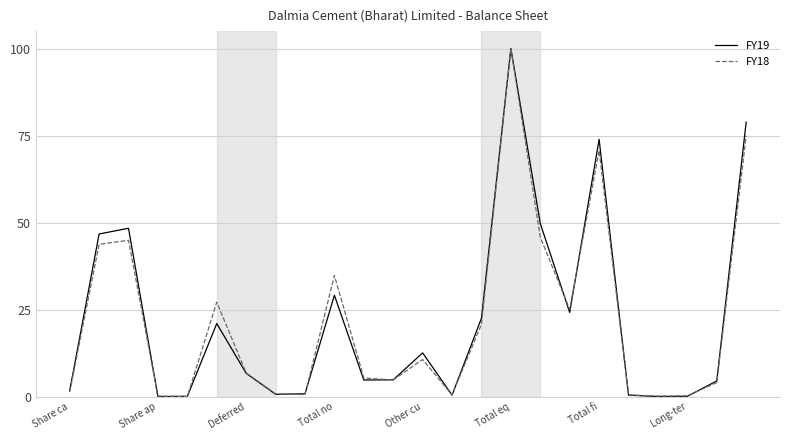

What is the greatest value displayed?

100.0